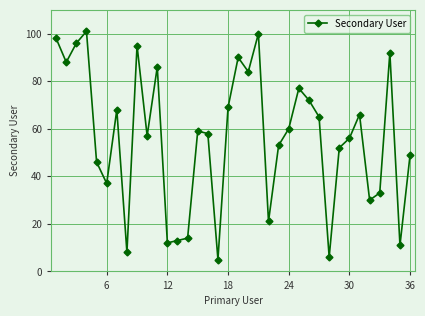

What is the smallest value displayed?

5